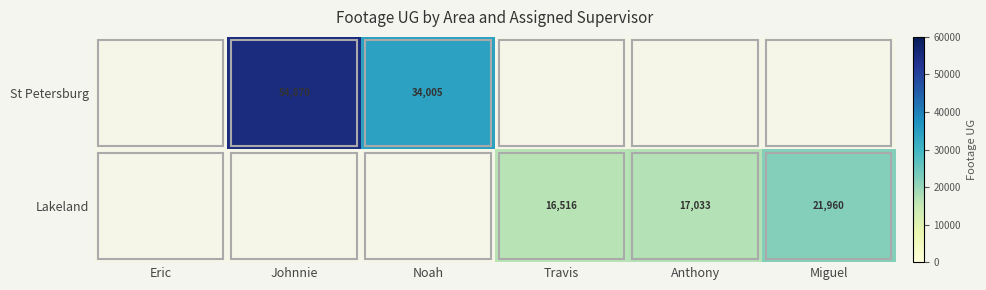

True or false: Lakeland has a value of 13888.4 at Miguel.

False